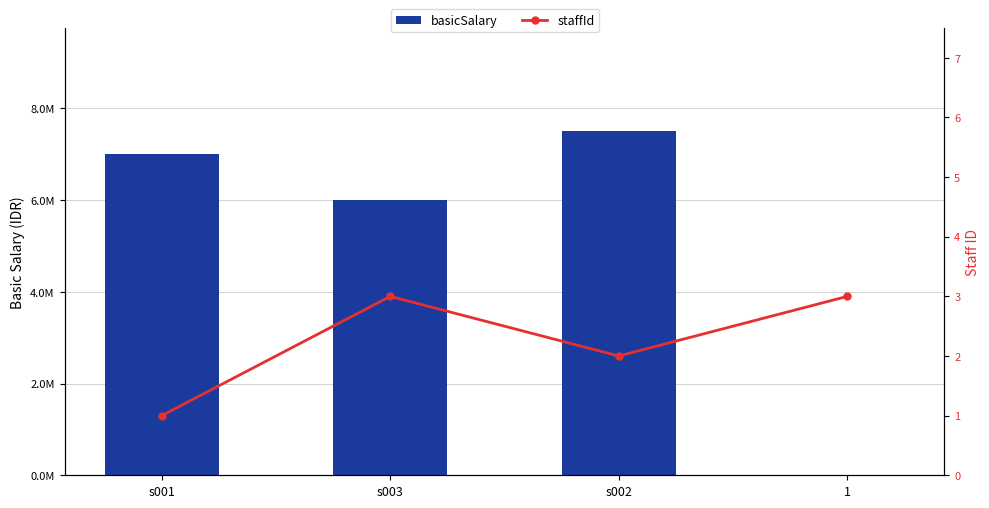

What is the difference between the highest and lowest values at 1?

3